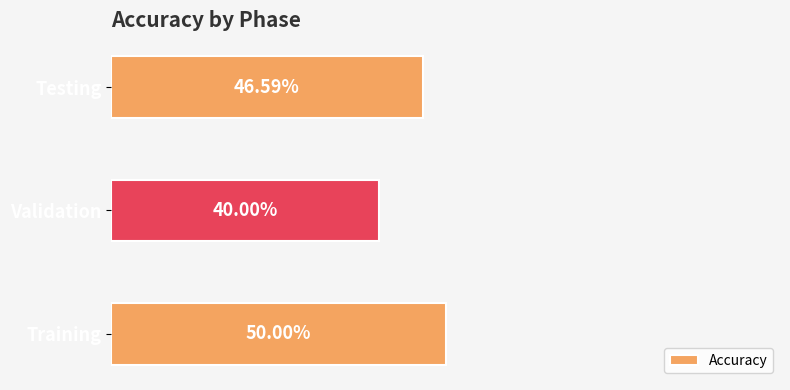

Are the bars grouped side by side (vs. stacked)?

No